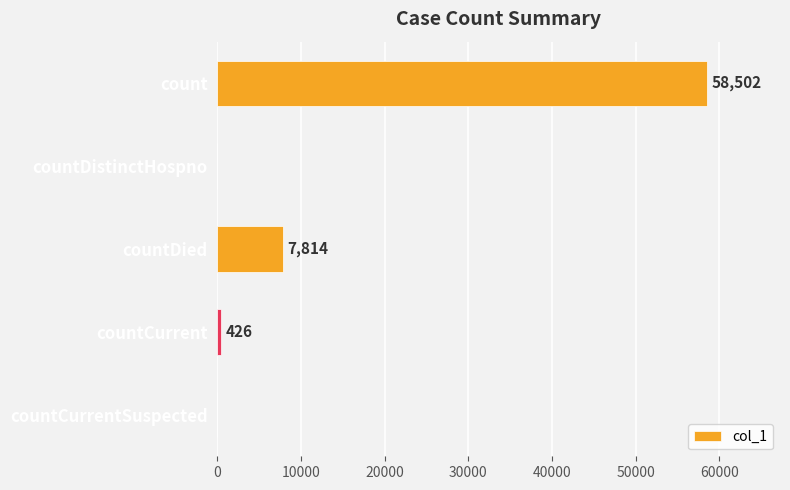

What is the greatest value displayed?

58502